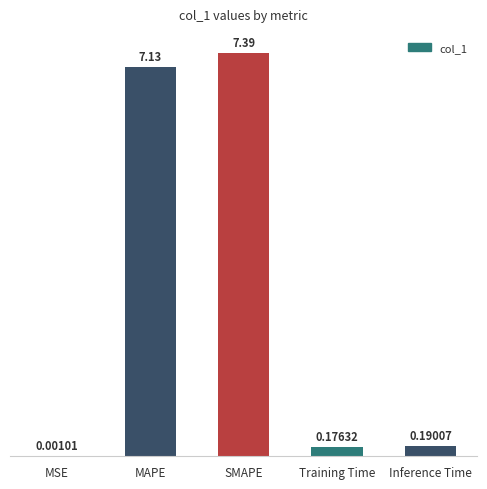

What is the difference between the values at SMAPE and MSE?

7.4